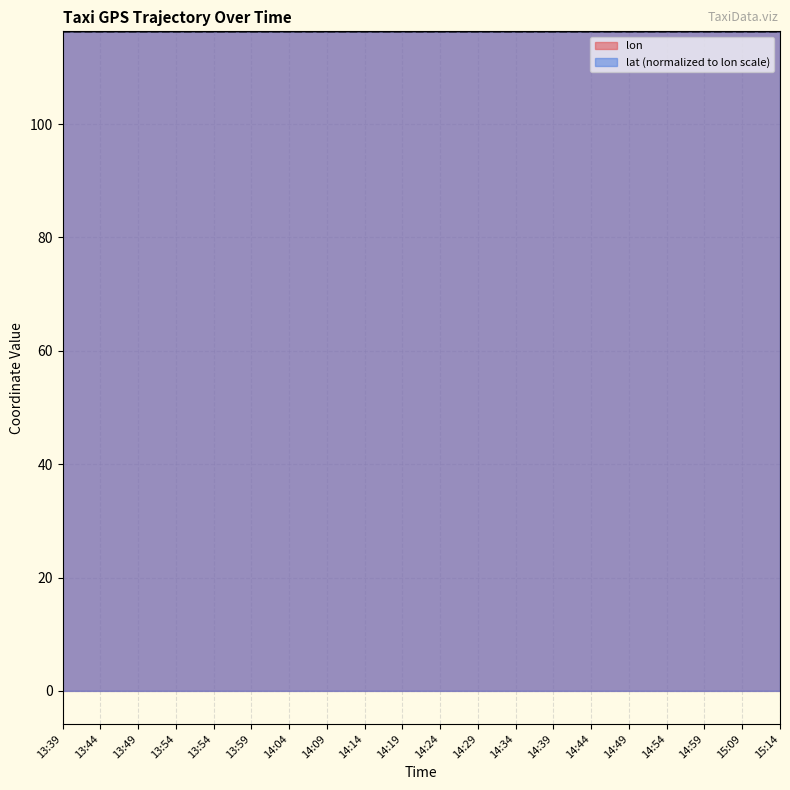

Count the lon values in the range 116 to 117.

20